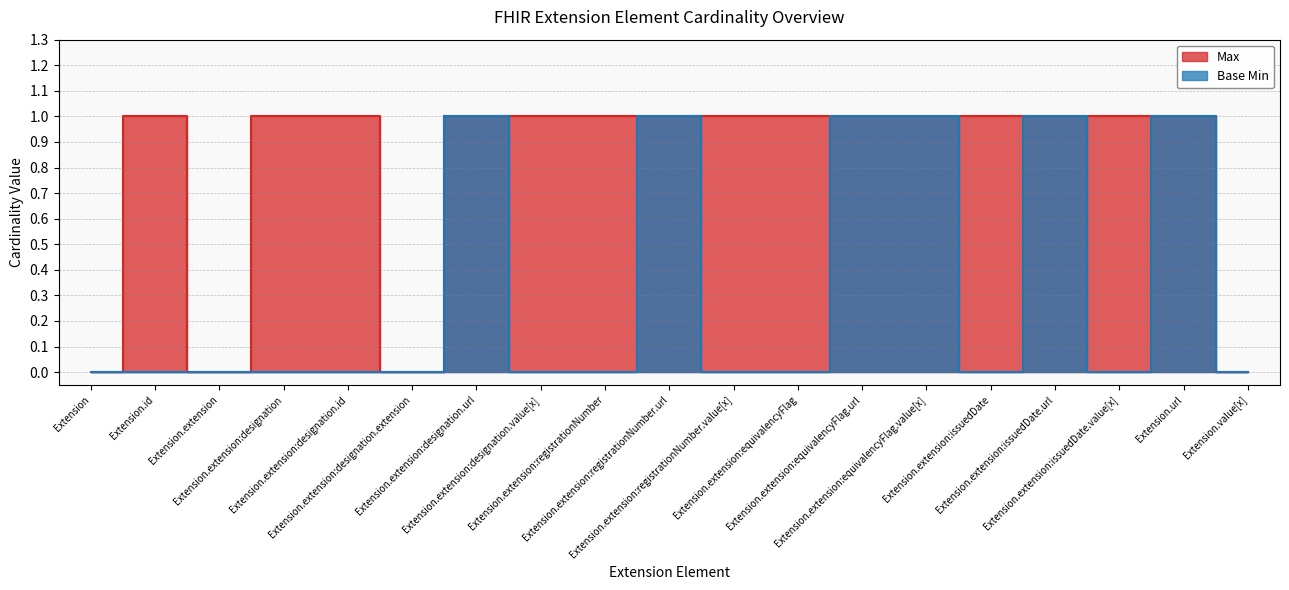

At how many categories does at least one series exceed 0?

15